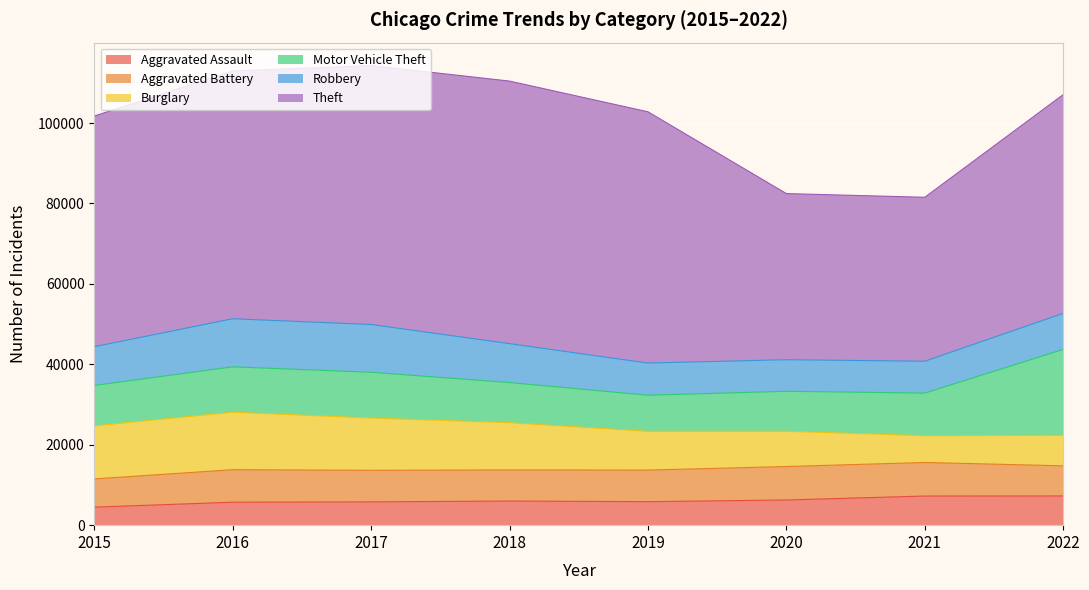

What is the difference between the maximum and minimum values in the Aggravated Battery series?

1328